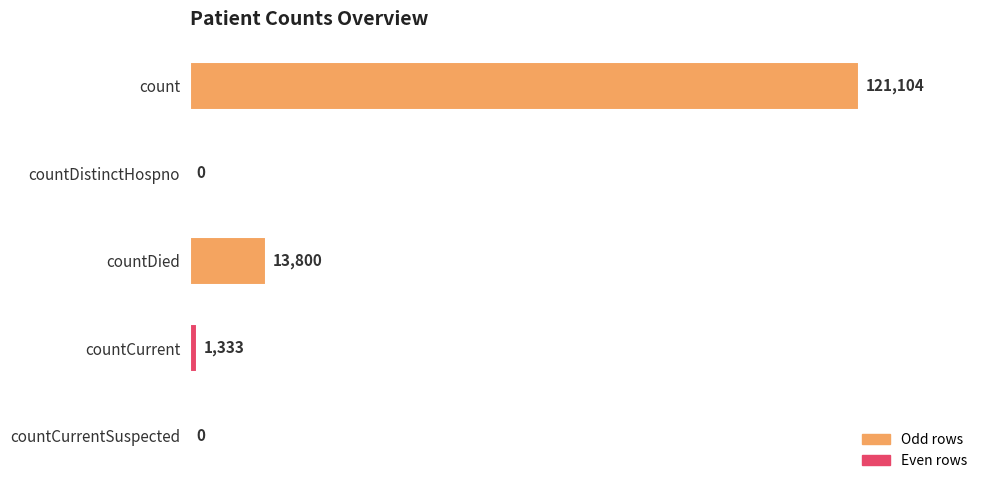

Are the bars horizontal?

Yes